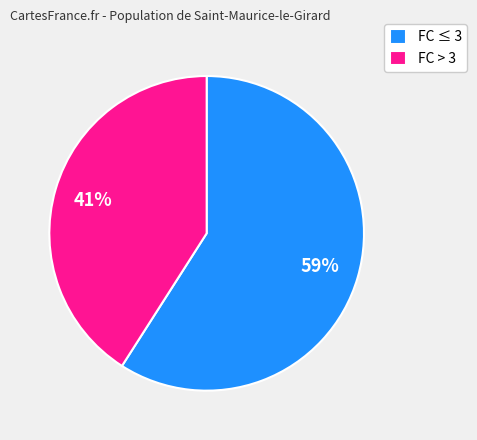

Which has a higher value, FC > 3 or FC ≤ 3?

FC ≤ 3